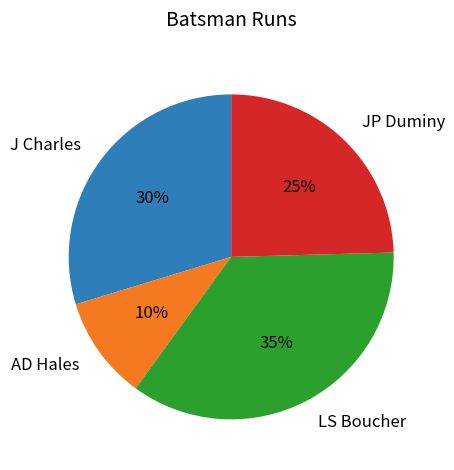

Combined, do JP Duminy and J Charles account for over 50%?

Yes